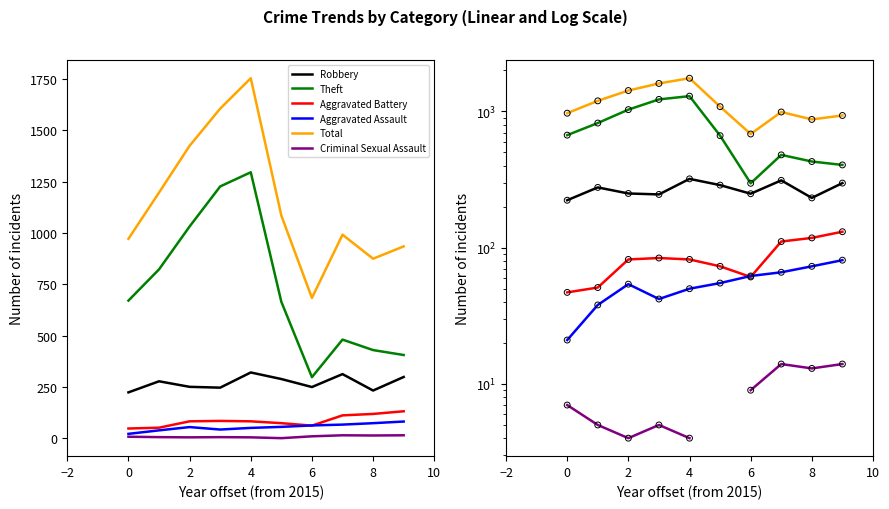

Which series has the largest total across all categories?

Total